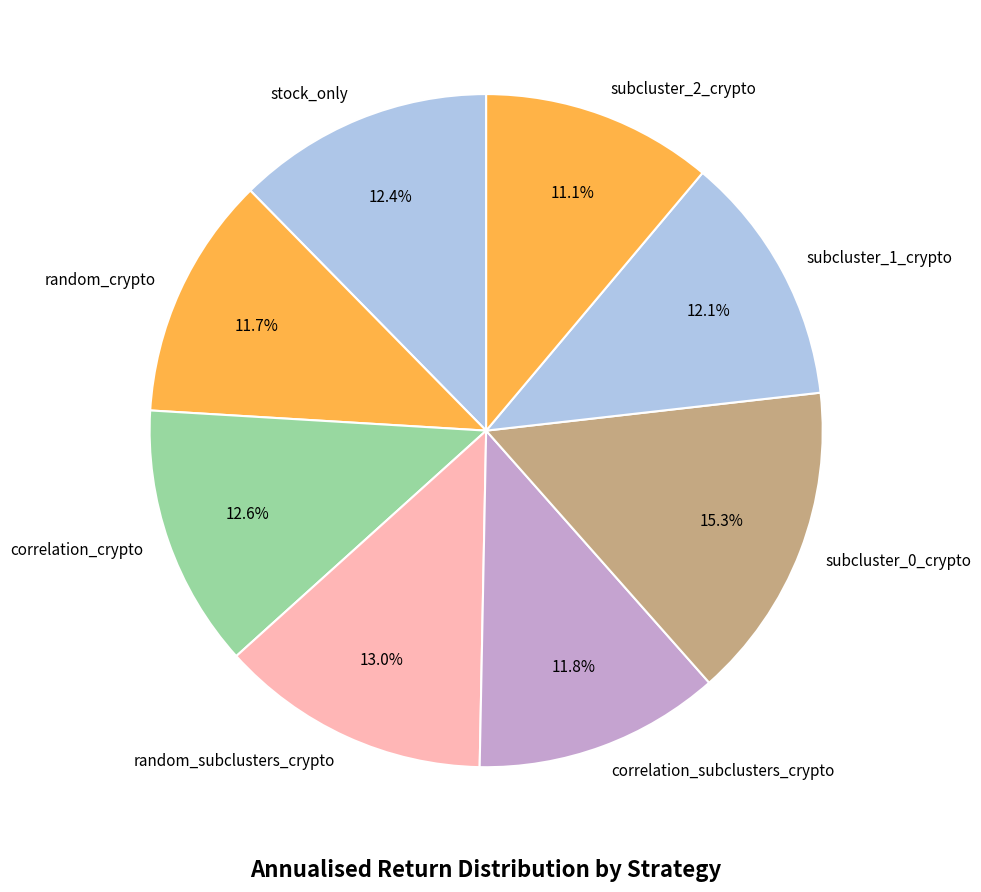

Do correlation_subclusters_crypto and subcluster_0_crypto together represent more than half of the pie?

No